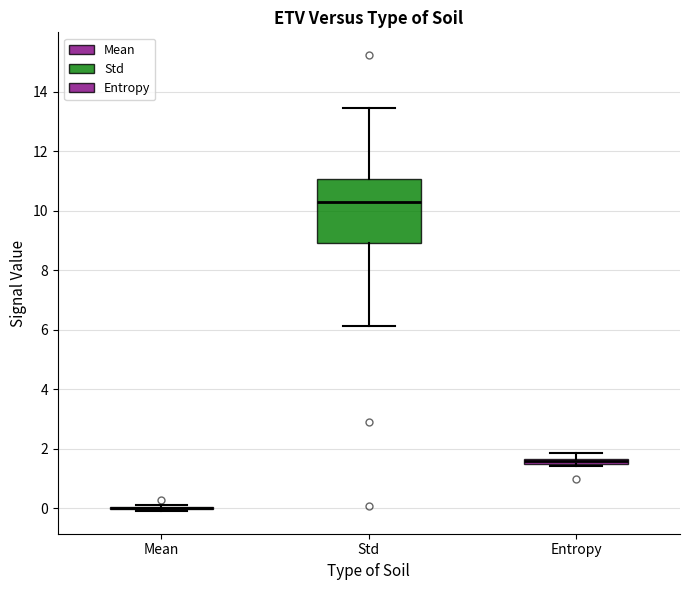

Where does the median line of the box for Std sit on the y-axis? The values are not printed on the chart, so give them approximately, as read against the axis.

10.2